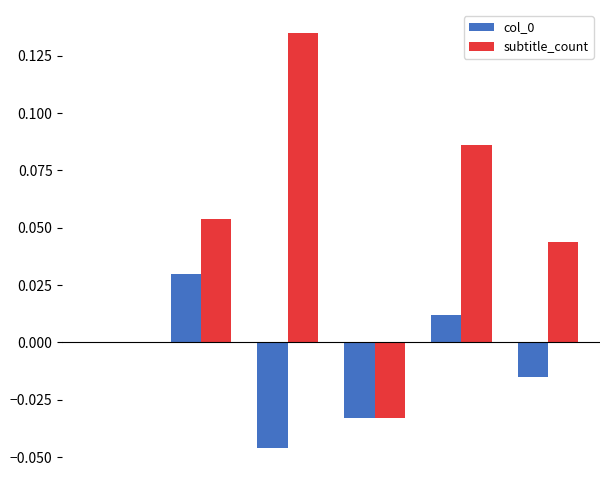

What is the sum of all subtitle_count values?

0.3